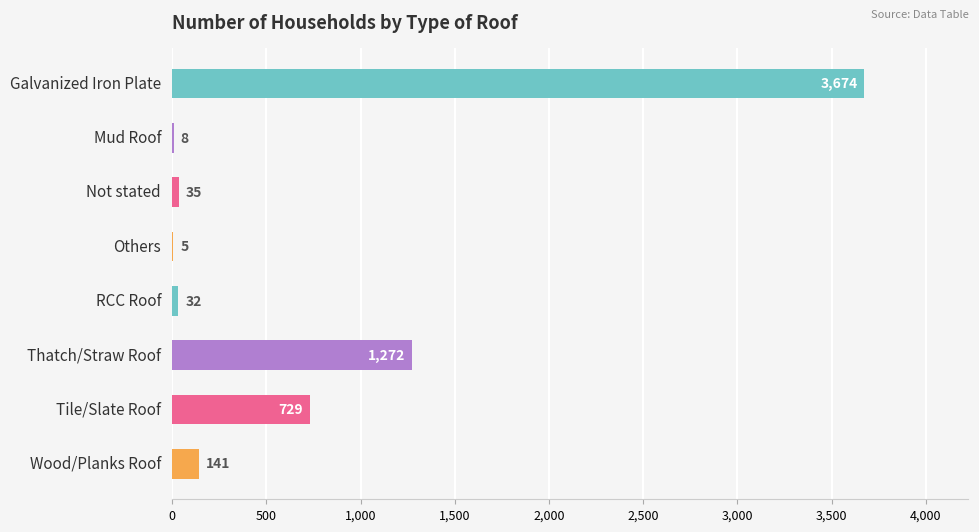

At which label is the value closest to 1839?

Thatch/Straw Roof